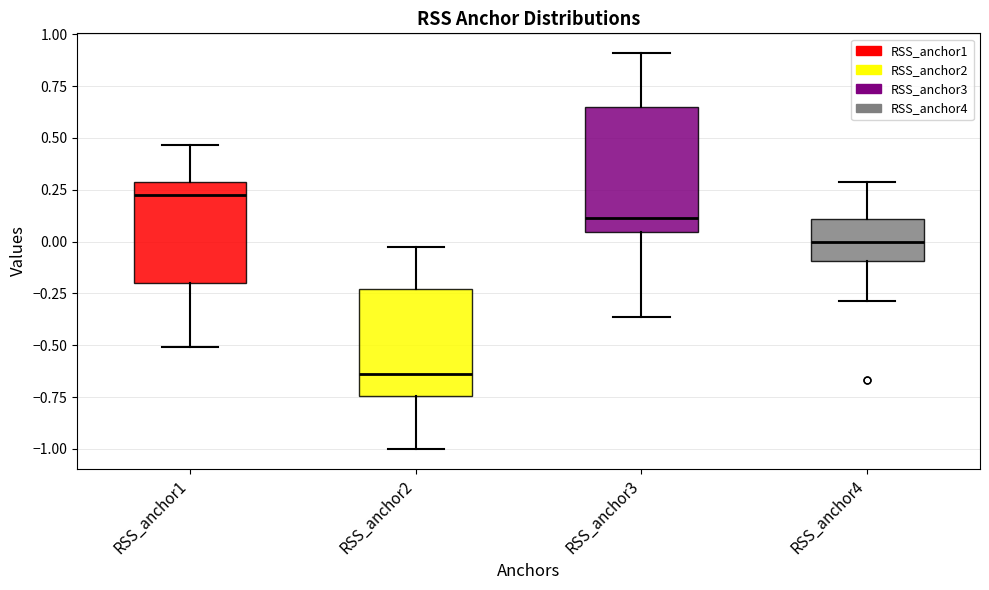

Reading left to right, read every box against the y-axis: the position of its median line, the range the box covers, and the ends of its whiskers. The values are not printed on the chart, so give them approximately, as read against the axis.

RSS_anchor1: median 0.20, box -0.20 to 0.30, whiskers -0.50 to 0.45
RSS_anchor2: median -0.65, box -0.75 to -0.25, whiskers -1.00 to -0.05
RSS_anchor3: median 0.10, box 0.05 to 0.65, whiskers -0.35 to 0.90
RSS_anchor4: median 0.00, box -0.10 to 0.10, whiskers -0.30 to 0.30